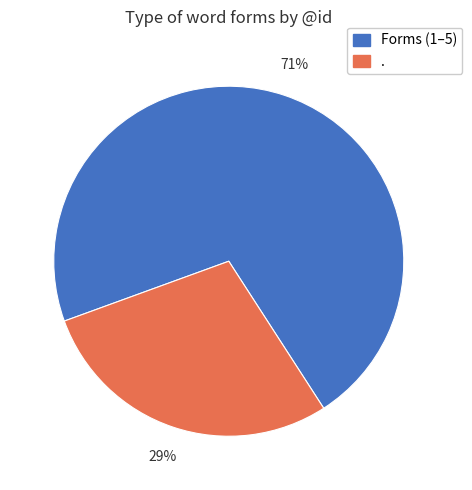

To the nearest percent, what is the average slice percentage?

50%